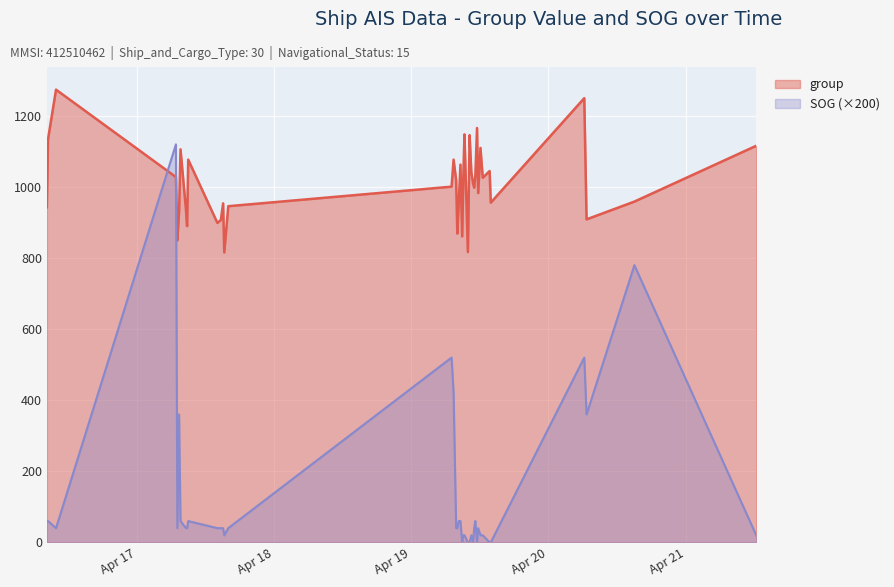

What is the difference between the highest and lowest values at 2024-04-19 07:26?

657